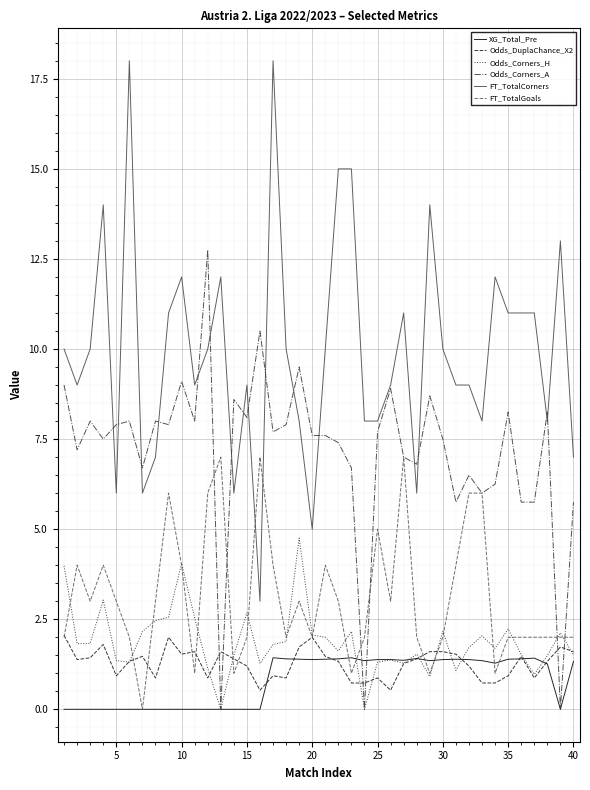

True or false: FT_TotalCorners and XG_Total_Pre intersect in this chart.

False